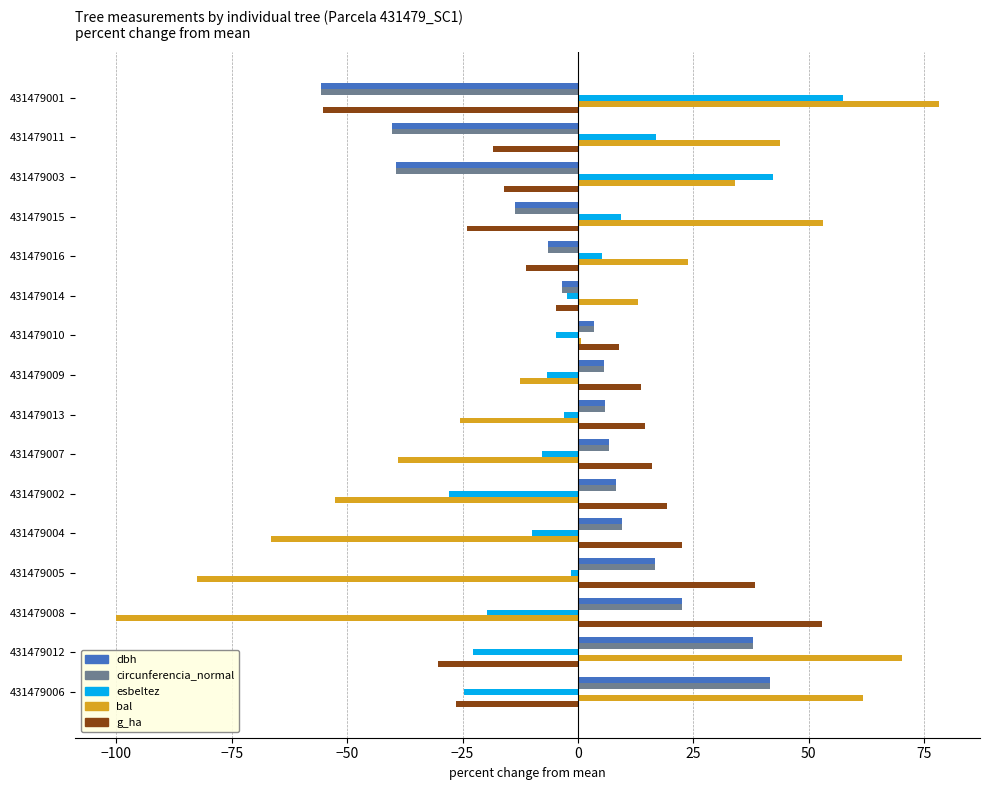

Read the bal value at 431479012.

70.2